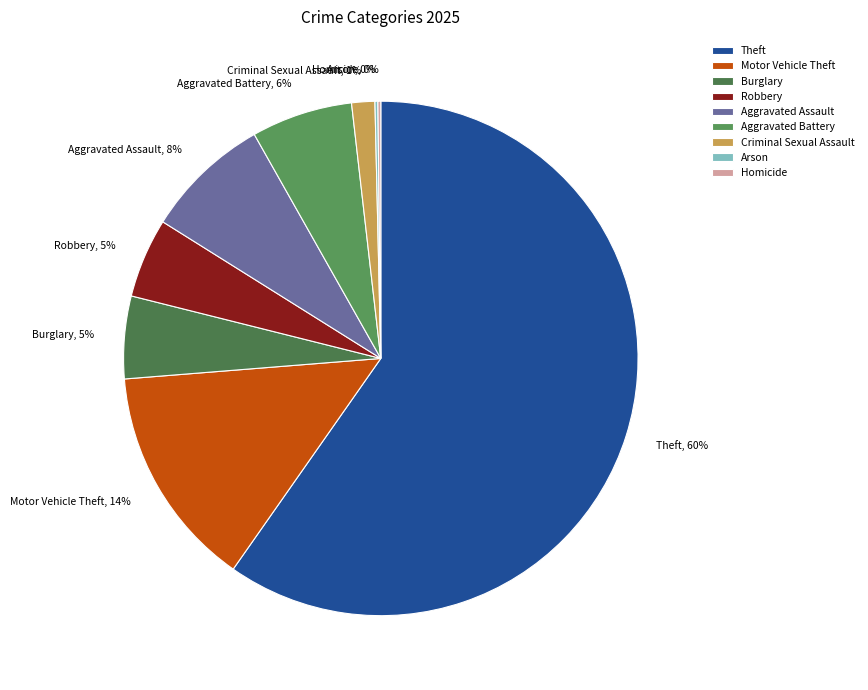

What is the largest slice in the pie chart?

Theft